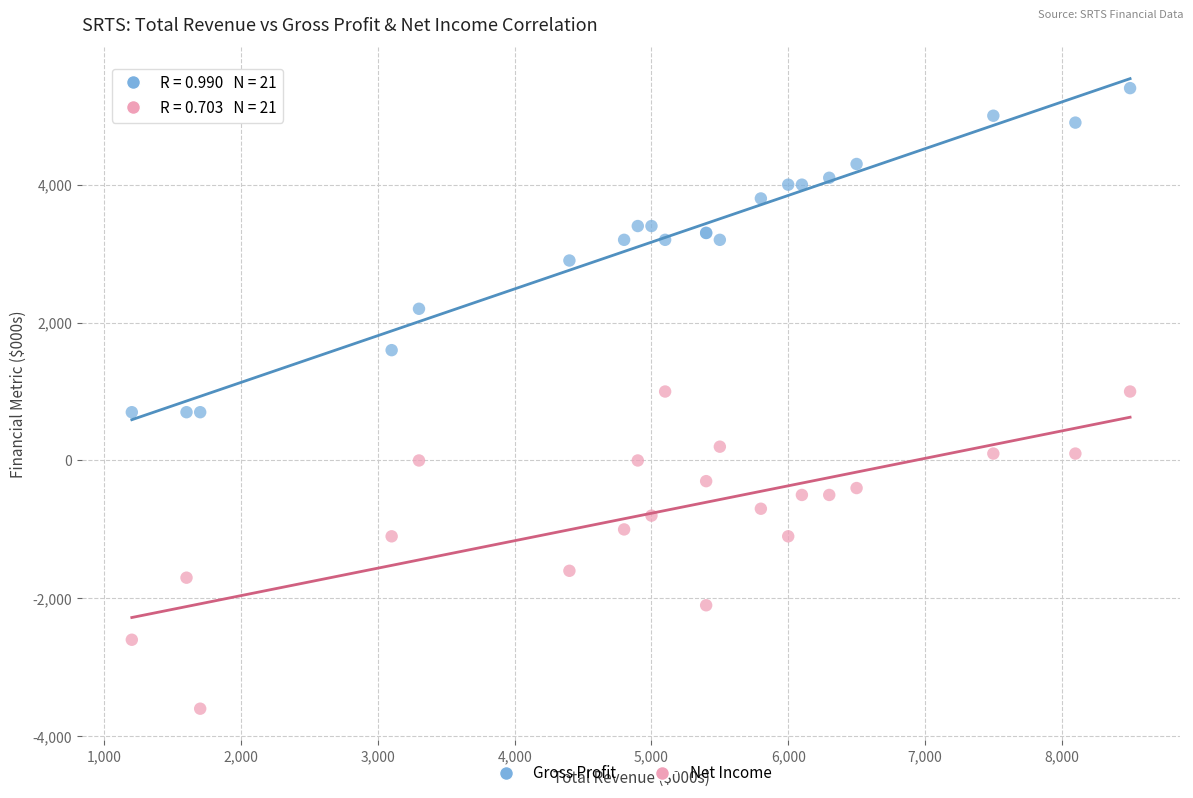

Which series contains the highest Y value?

Gross Profit